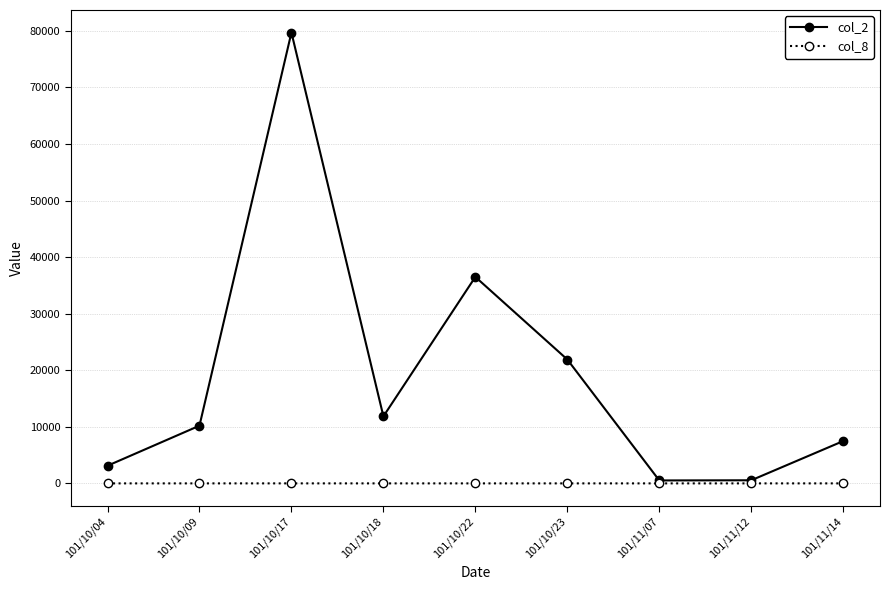

Does the chart display data point markers on the line(s)?

Yes